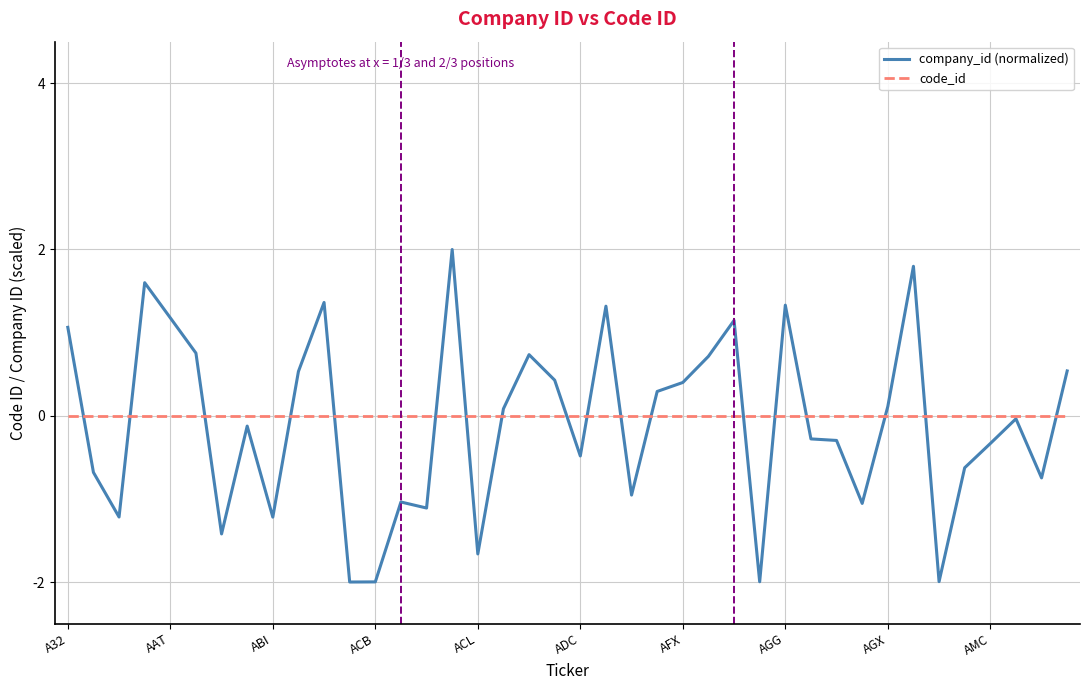

Which series has the largest range (max minus min)?

company_id (normalized)